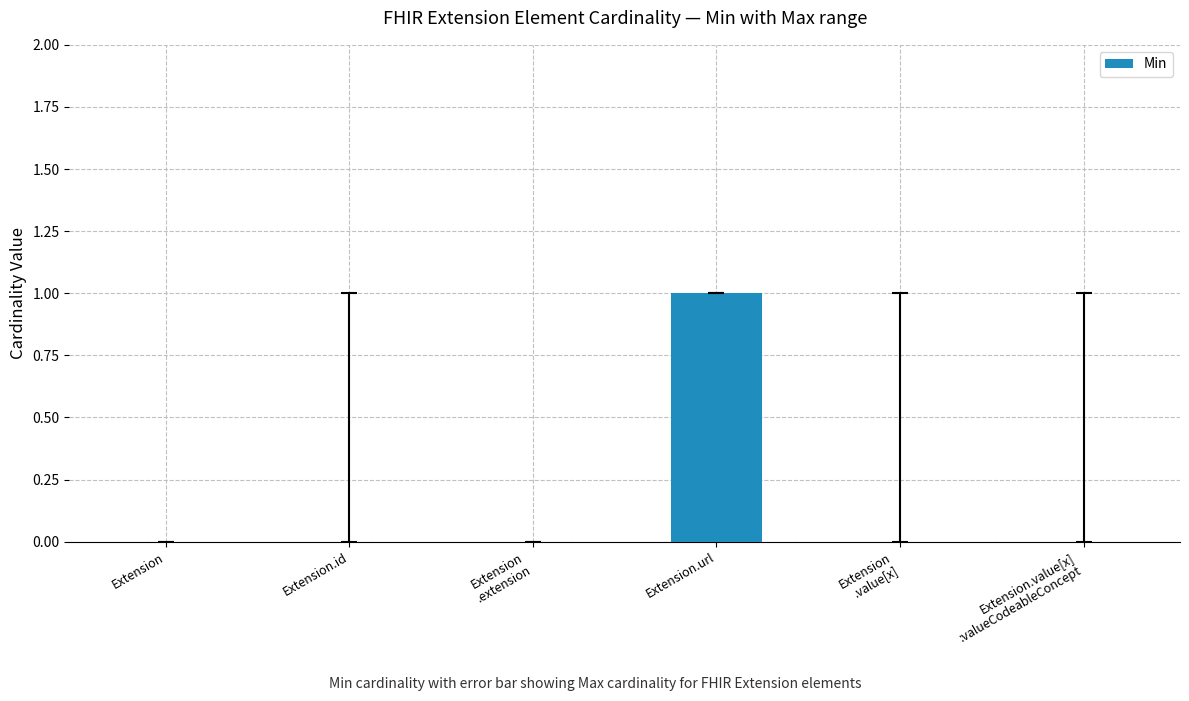

The value at Extension.url is 1. True or false?

True